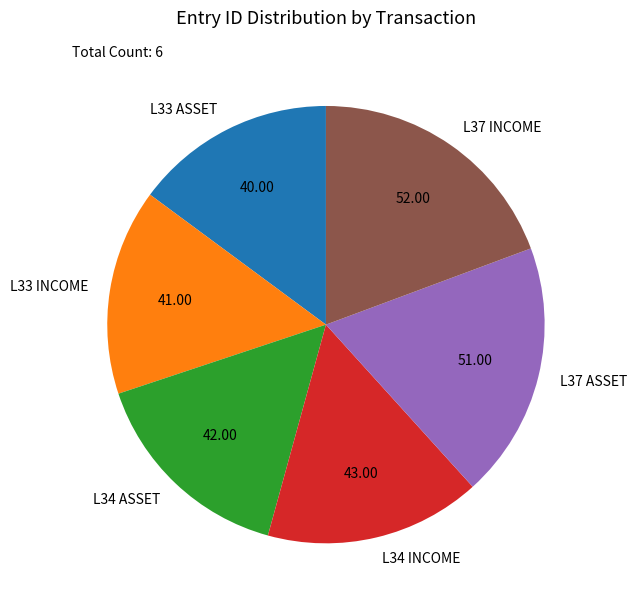

Does L34 INCOME represent more than half of the total?

No